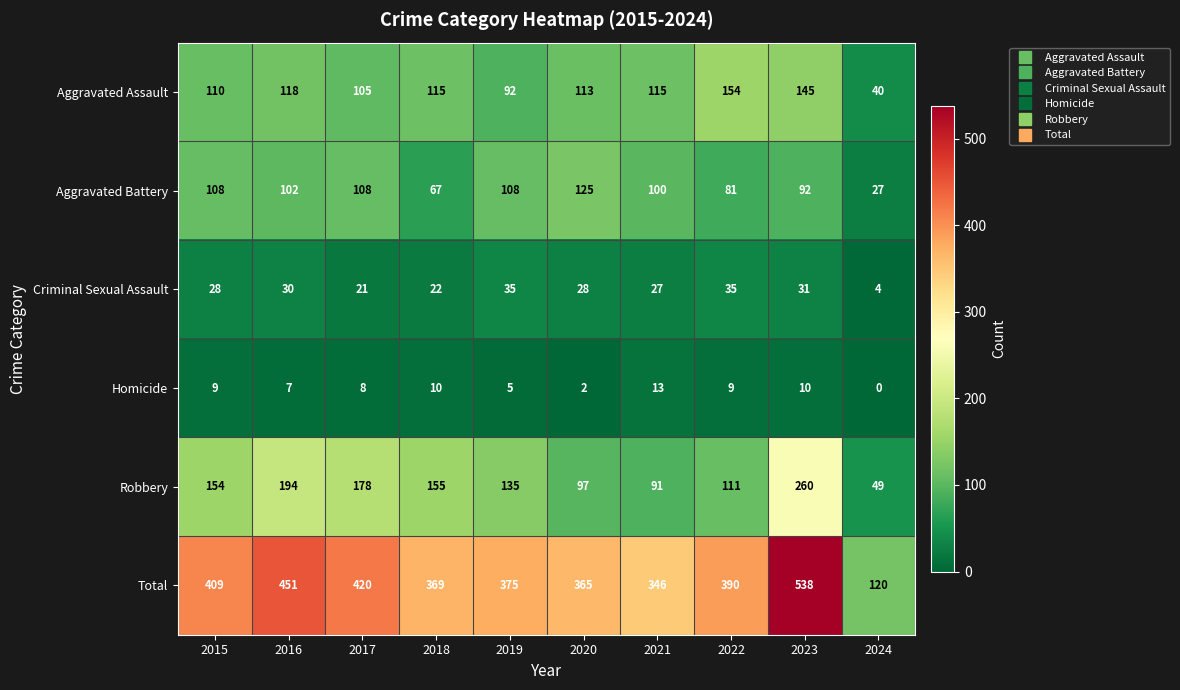

Where is Total nearest to the value 329?

2021